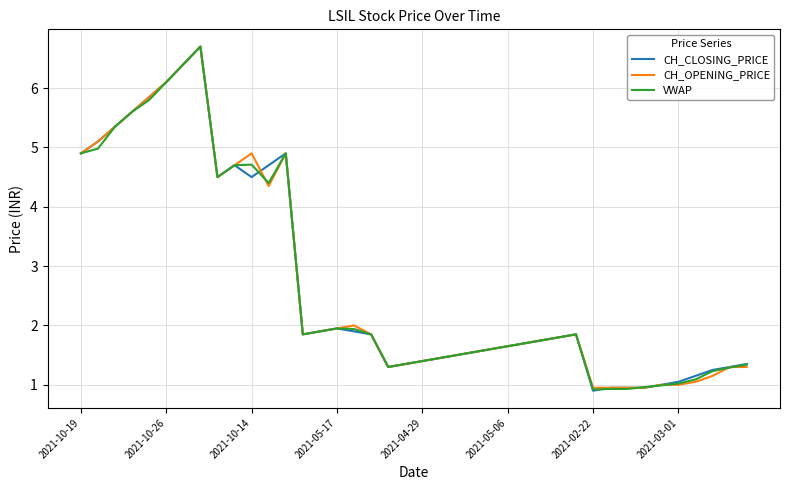

What is the minimum value for VWAP?

0.9